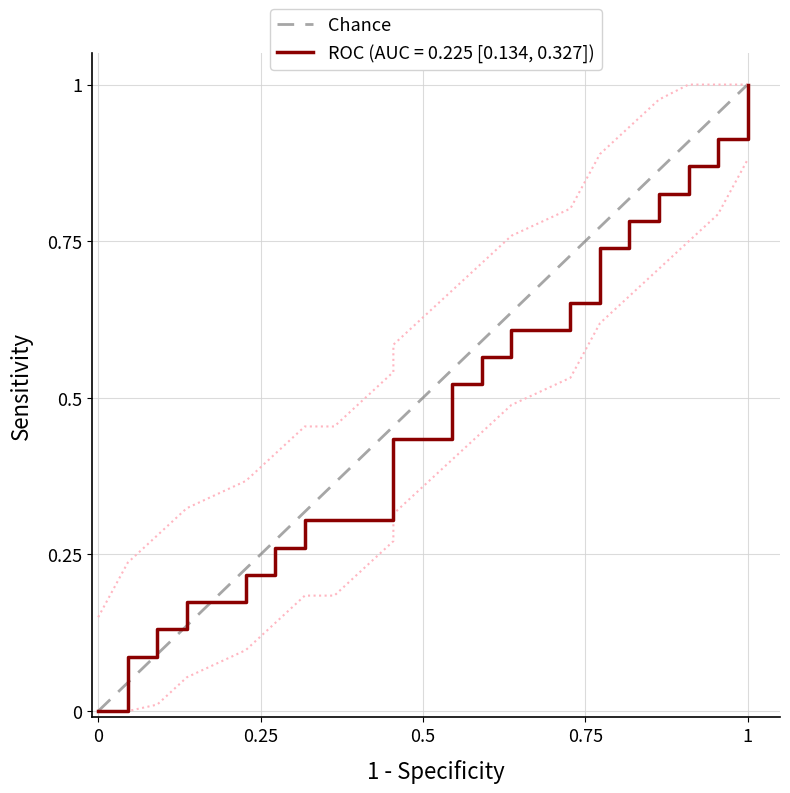

Which has a higher value, 0 or 1?

1